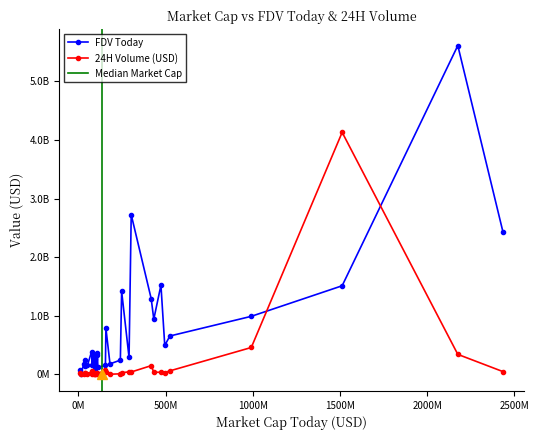

What is the approximate value of 24H Volume (USD) at 417346544?

150379080